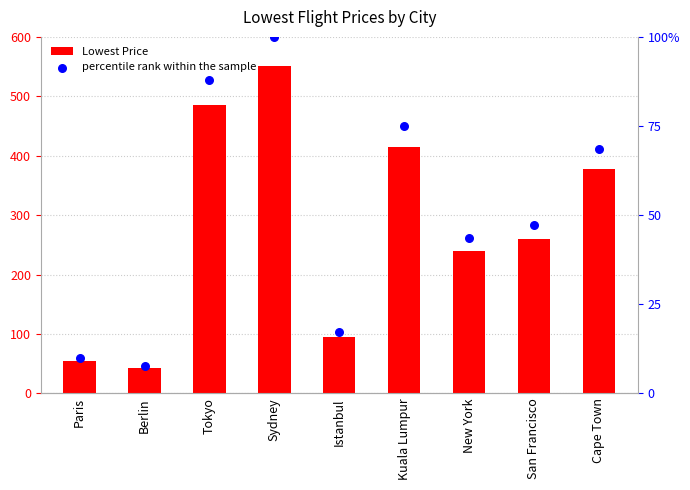

At which category is the sum across all series the highest?

Sydney